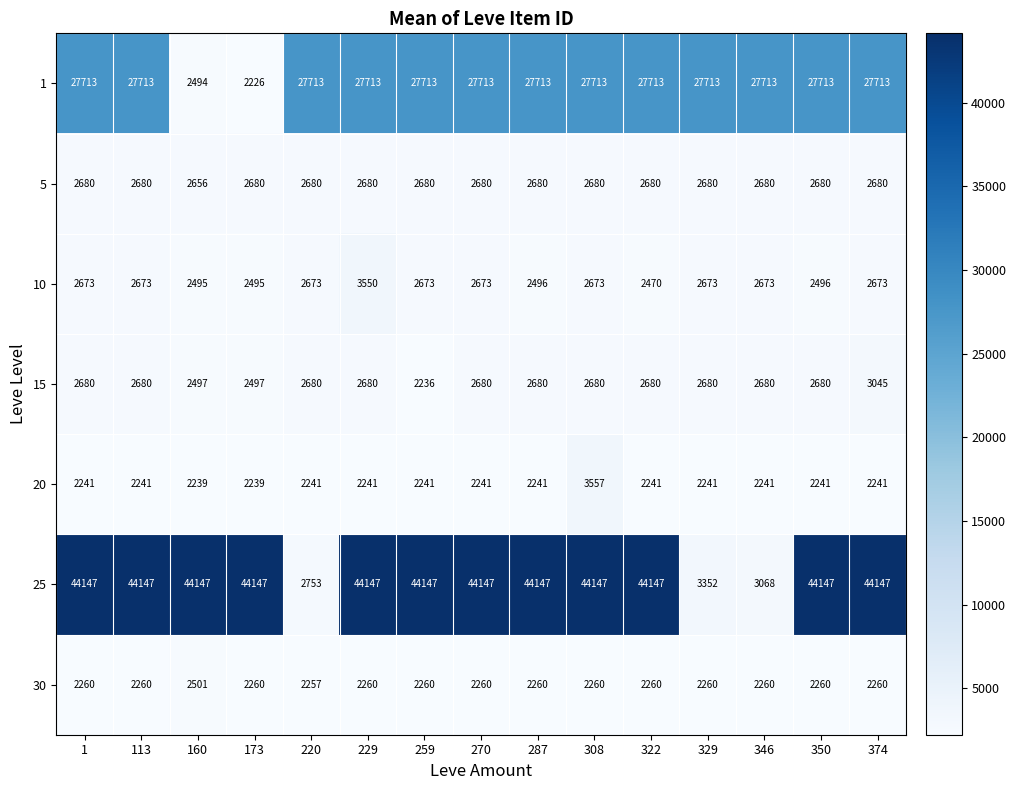

Which series has the largest total across all categories?

25